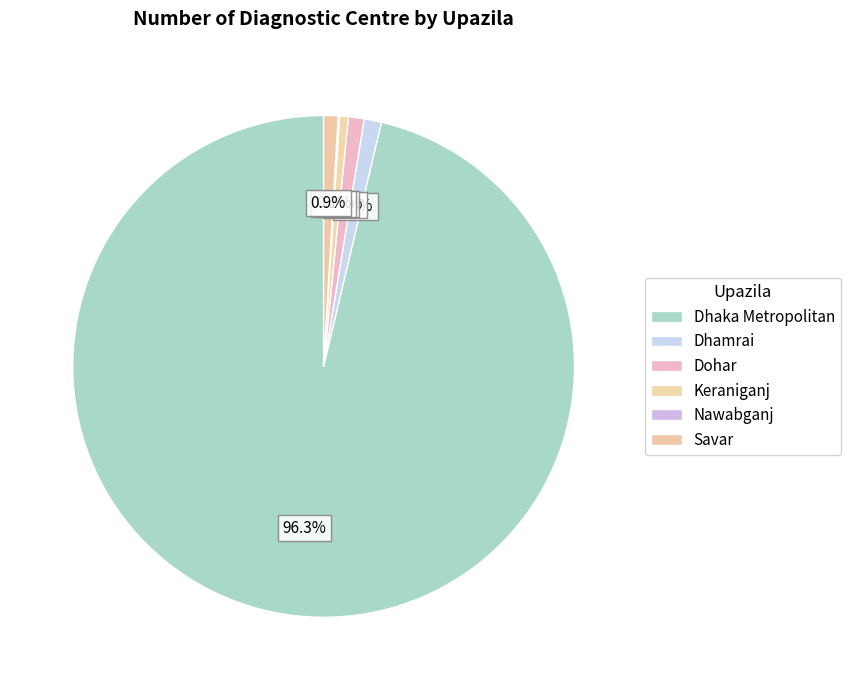

Which slice is the largest?

Dhaka Metropolitan